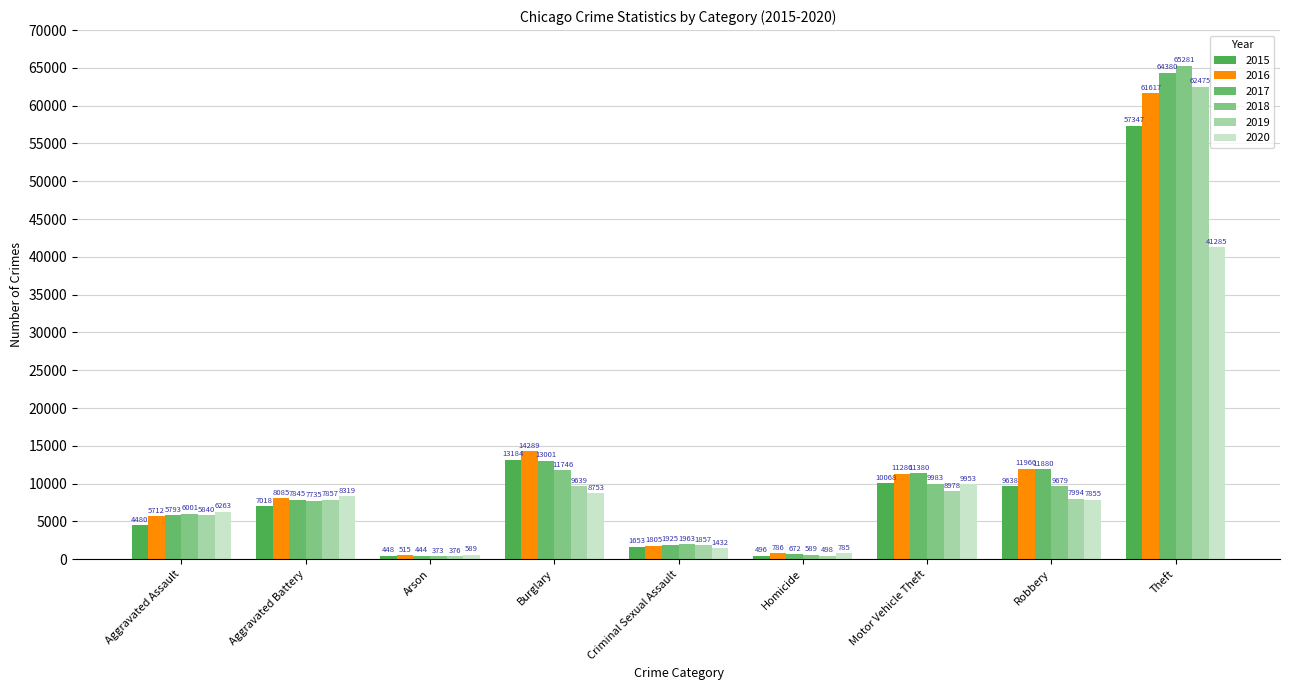

Is it true that 2017 equals 444 at Arson?

True